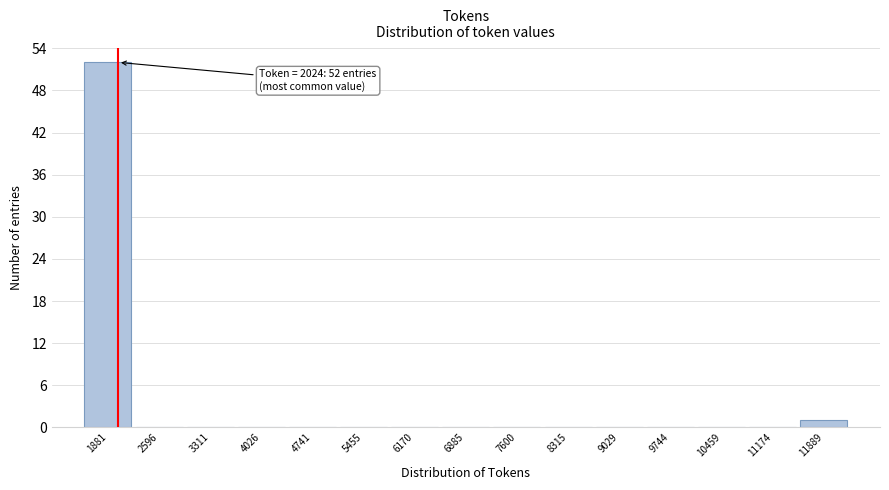

Which range on the x-axis has the tallest bar?

1500 to 2200